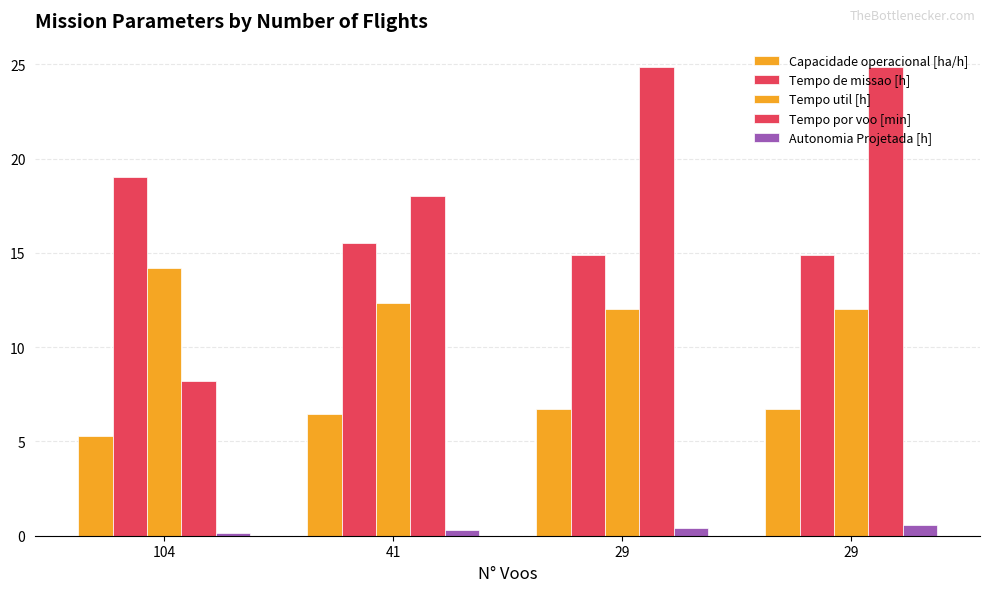

Read the Capacidade operacional [ha/h] value at 104.

5.3